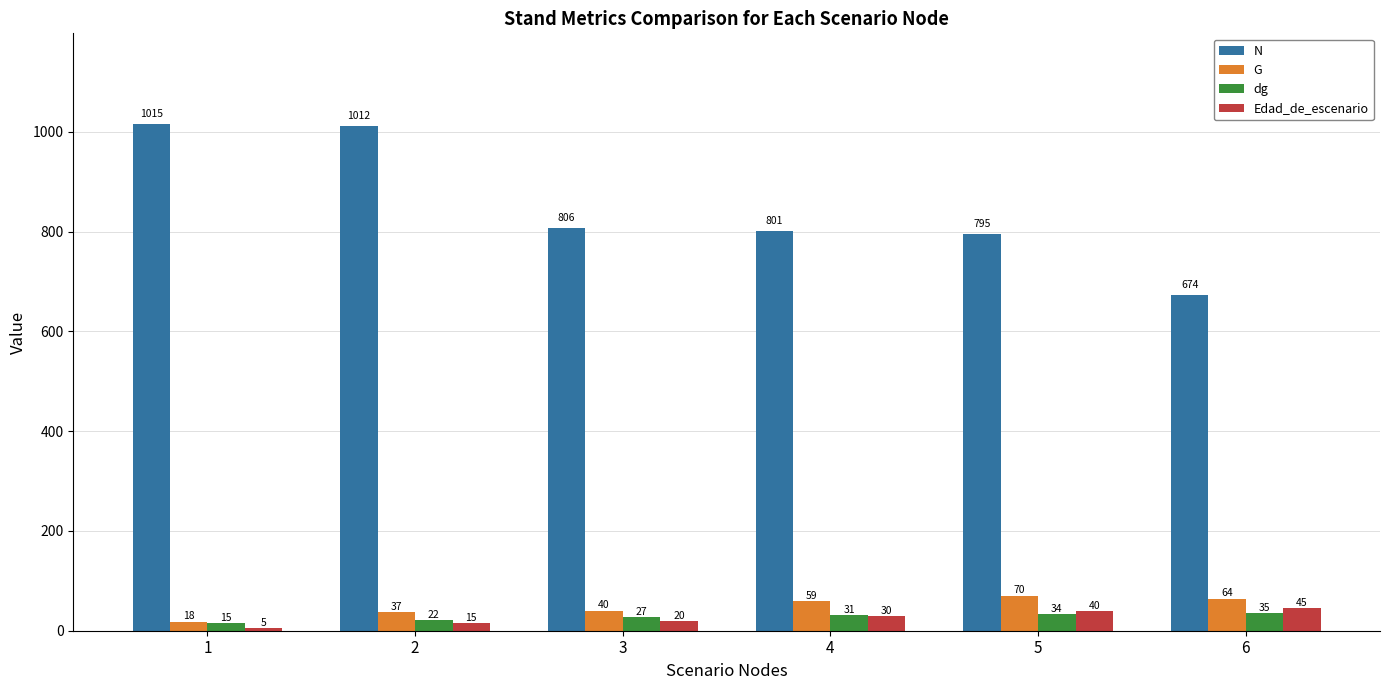

What is the difference between the maximum and second lowest values in the G series?

33.3